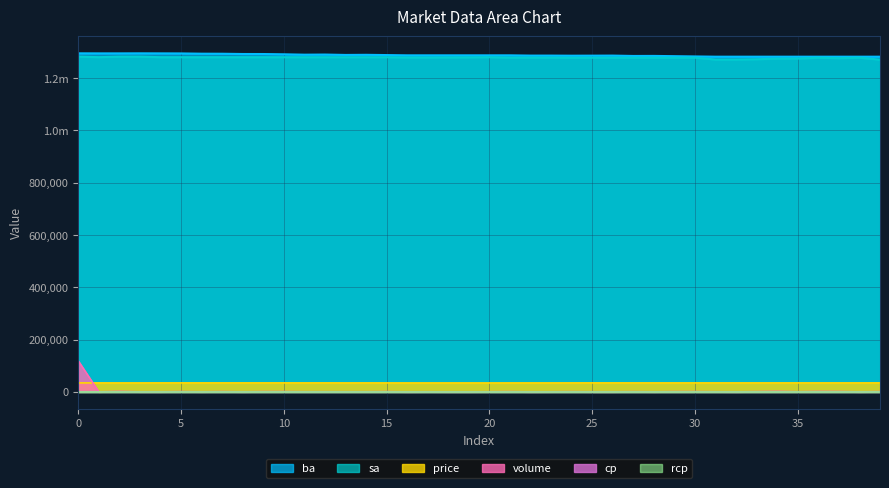

Is it true that price equals 34500 at 28?

True